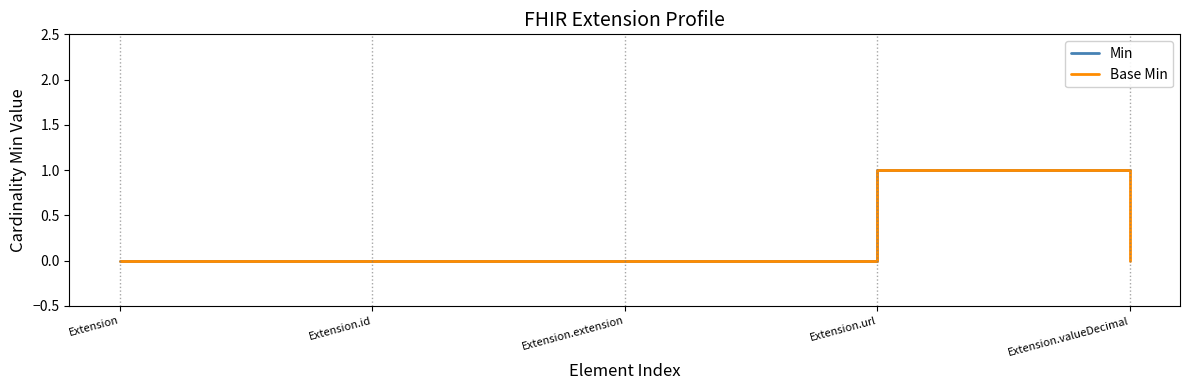

How many Base Min values are between 0 and 1?

5